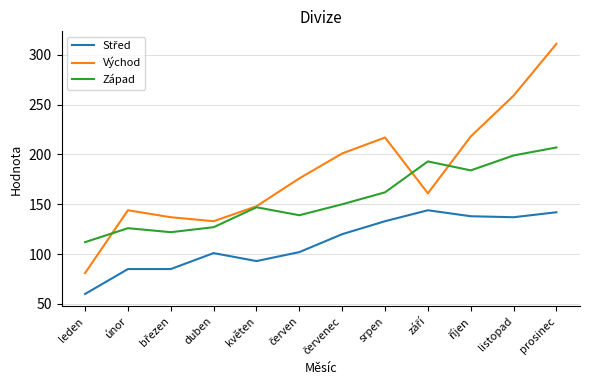

Is the value of Východ at únor greater than the value of Západ at leden?

Yes